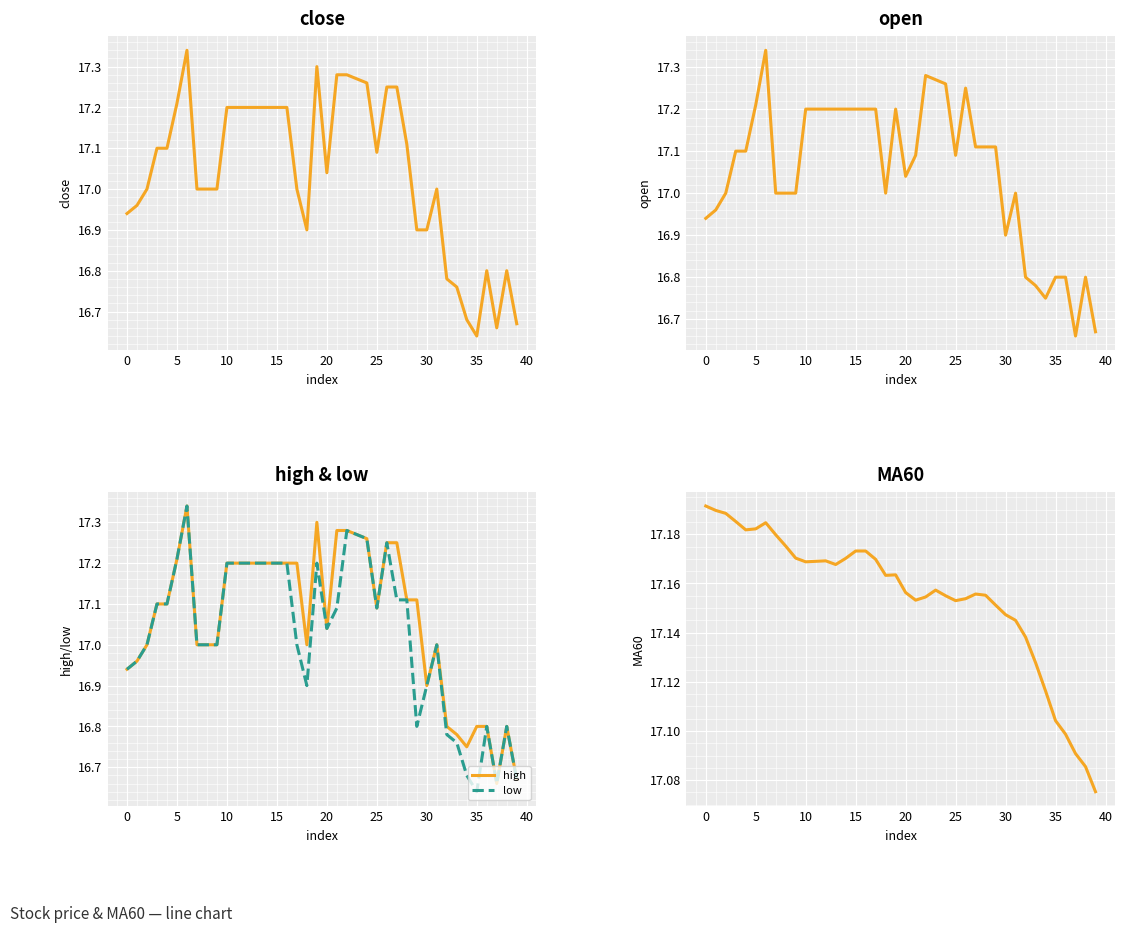

Which category has the lowest value in the open series?

37